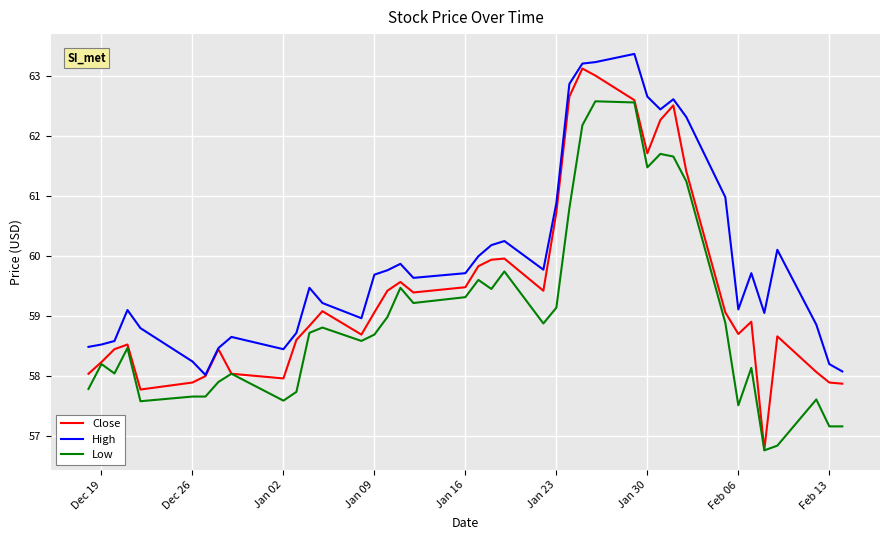

Which series has the largest total across all categories?

High